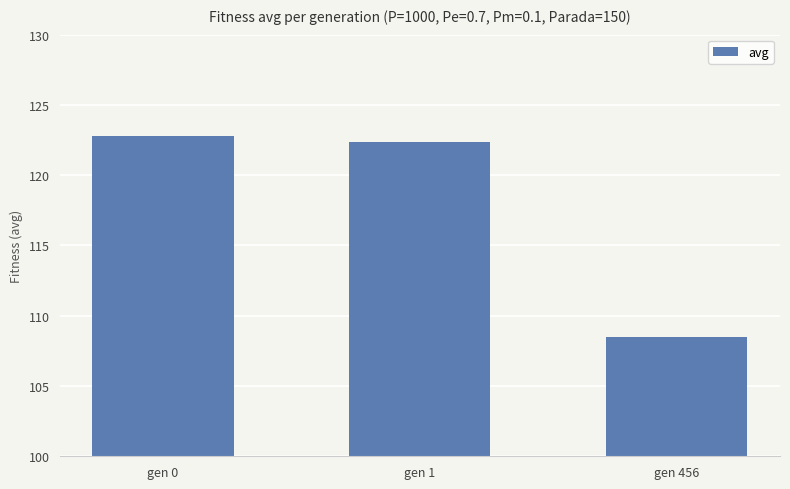

The value at gen 0 is 122.8. True or false?

True